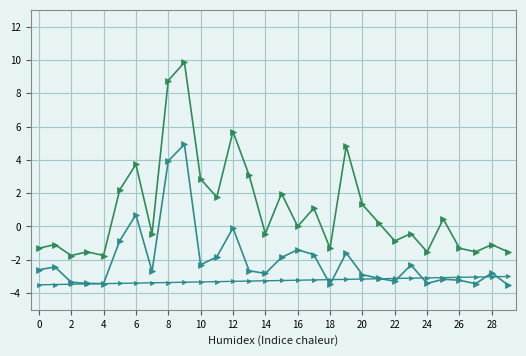

Count the number of categories in the chart.

30